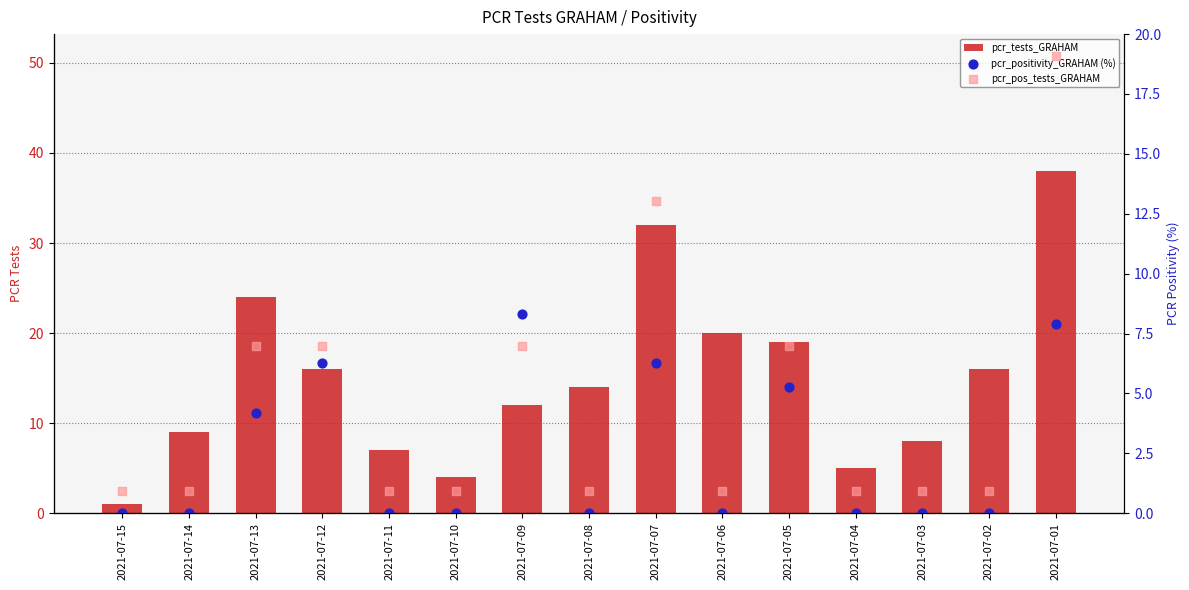

At how many categories does at least one series exceed 14?

7